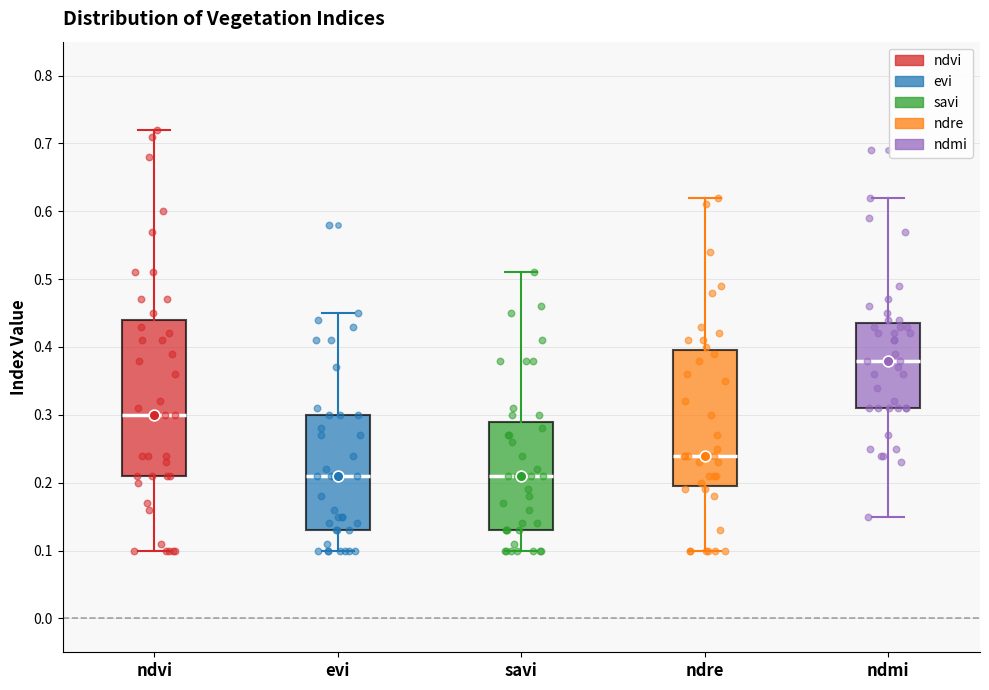

Where does the lower whisker of the box for savi end on the y-axis? The values are not printed on the chart, so give them approximately, as read against the axis.

0.10